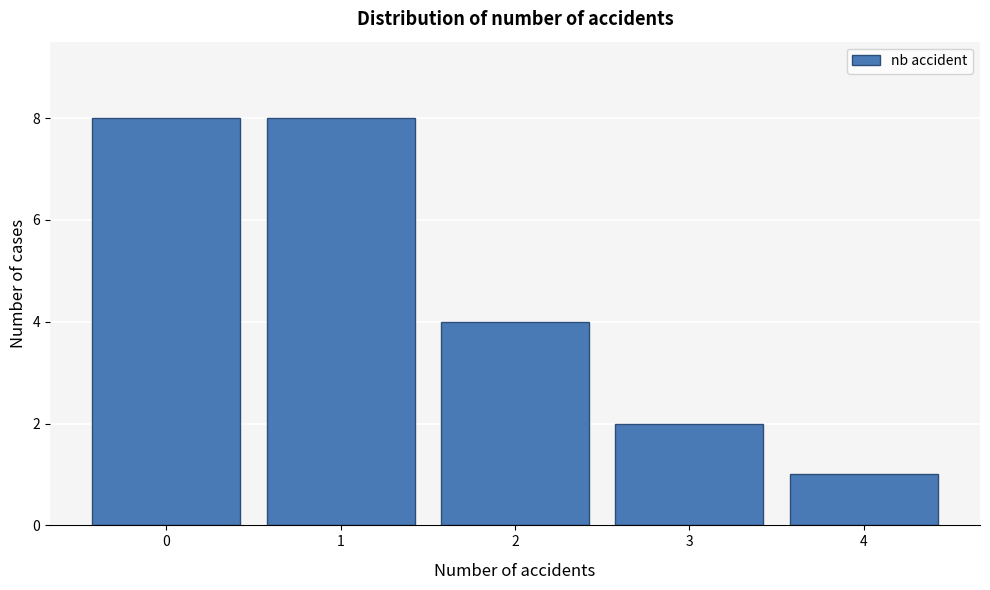

Reading left to right, transcribe this chart: for each bar, give the range it covers on the x-axis and its height. The values are not printed on the chart, so give them approximately, as read against the axis.

-0.5 to 0.5: 8
0.5 to 1.5: 8
1.5 to 2.5: 4
2.5 to 3.5: 2
3.5 to 4.5: 1